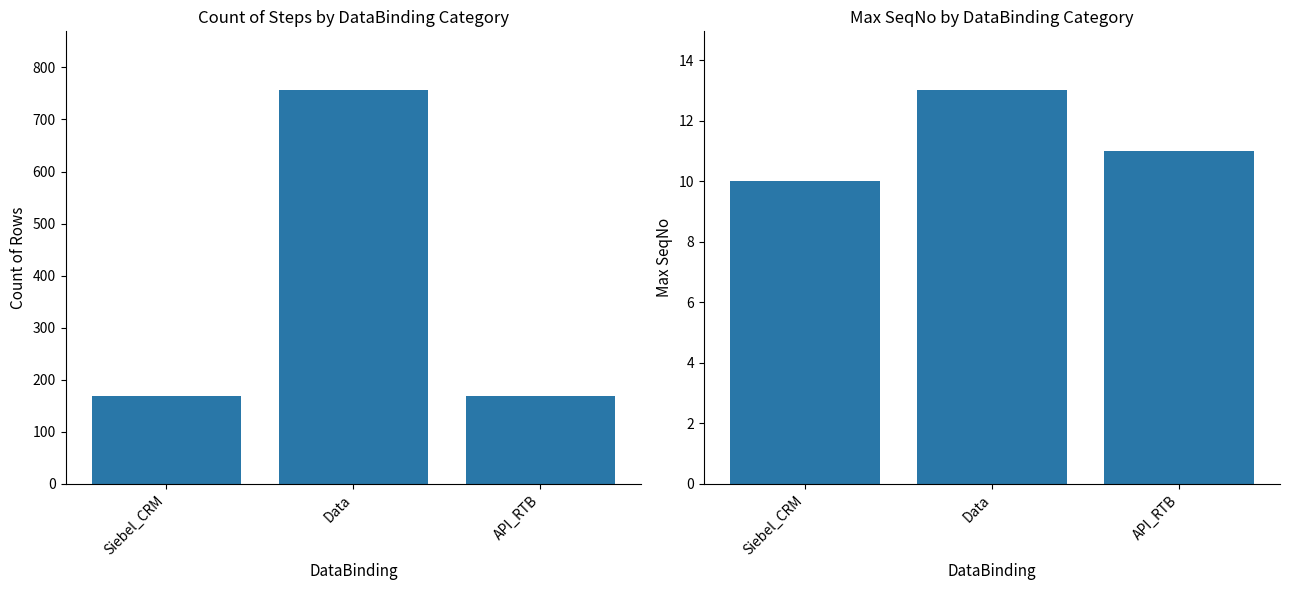

What are all the series names shown in the legend?

Count of Rows, Max SeqNo